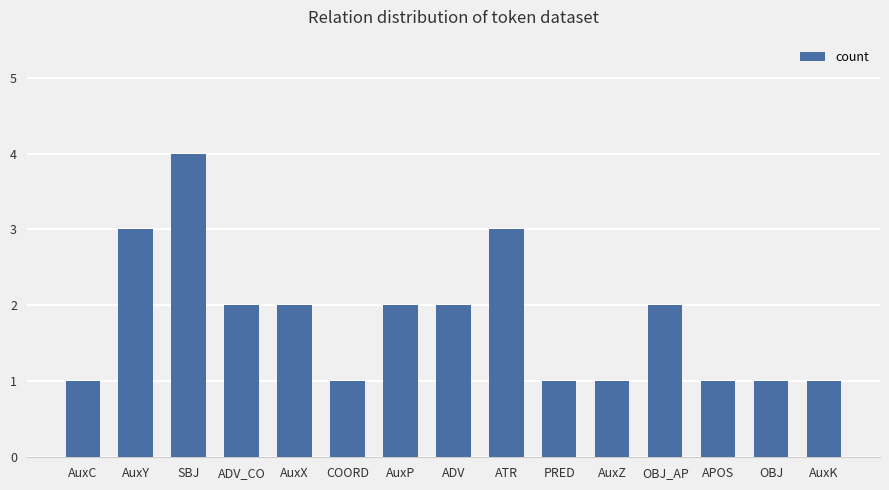

At which category does the chart reach its peak across all series?

SBJ